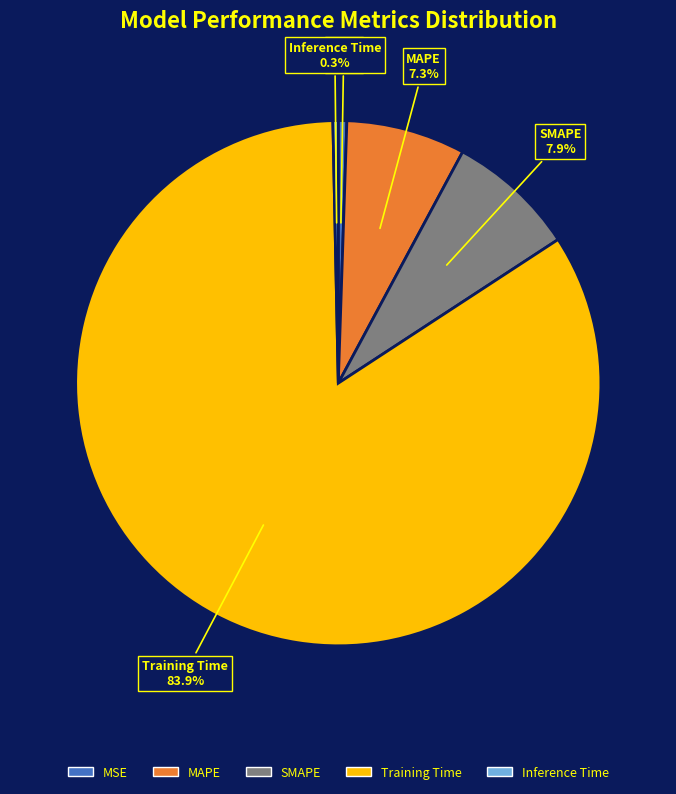

Which slice is the largest?

Training Time